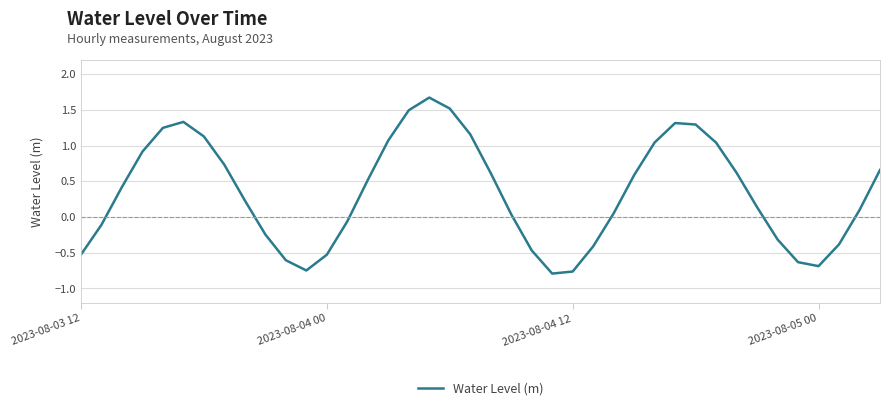

What is the maximum value shown in the chart?

1.7